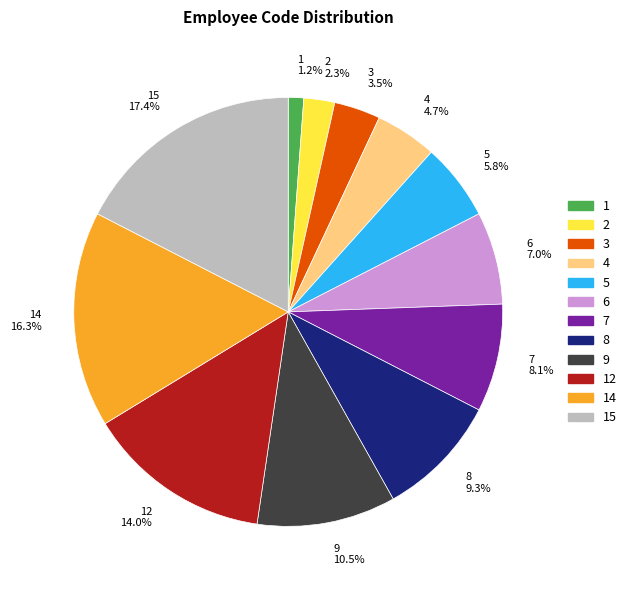

Which has a higher value, 6 7.0% or 2 2.3%?

6 7.0%